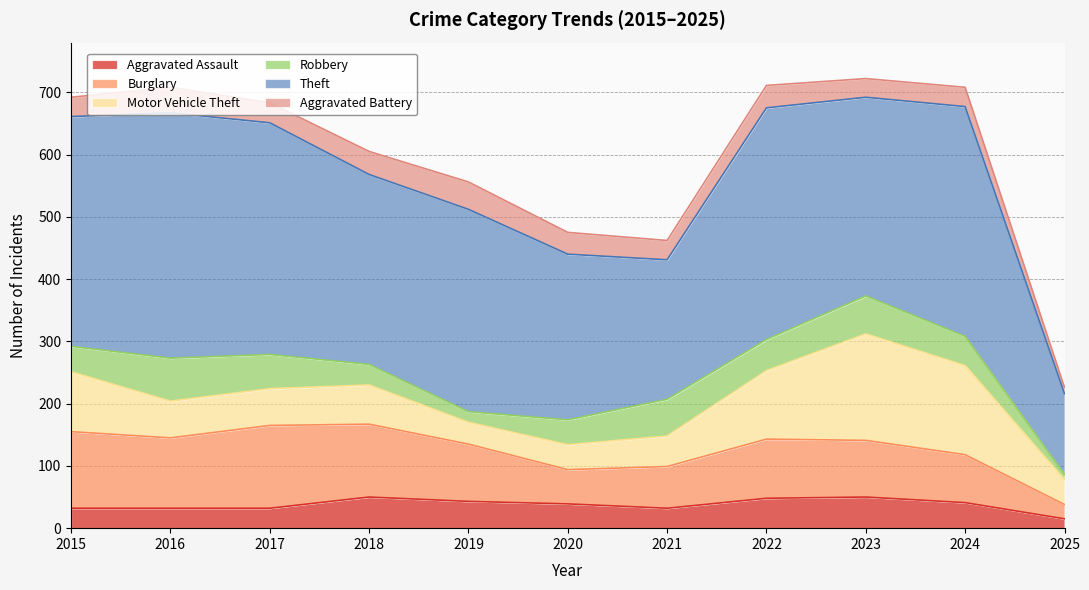

How many lines are shown in the chart?

6